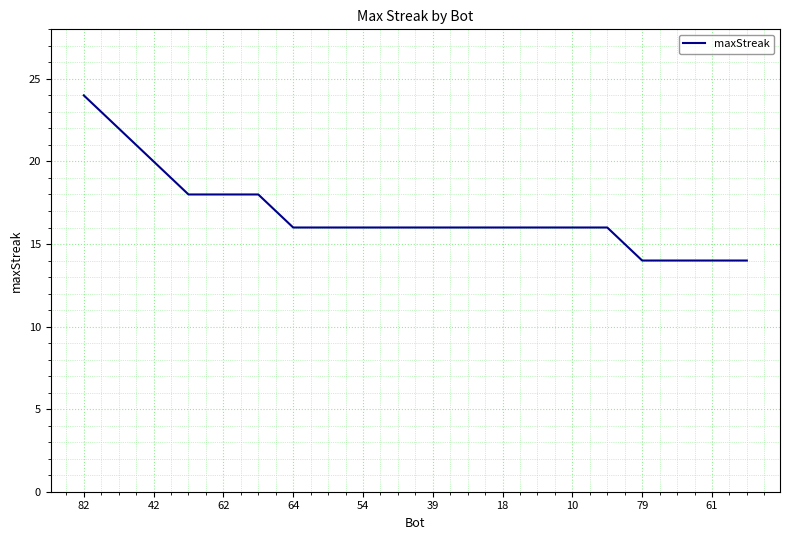

What is the difference between the maximum and minimum values?

10